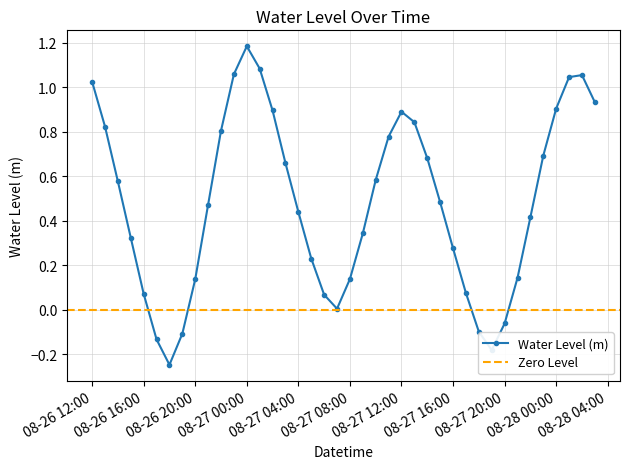

Count the number of values greater than 0.

34